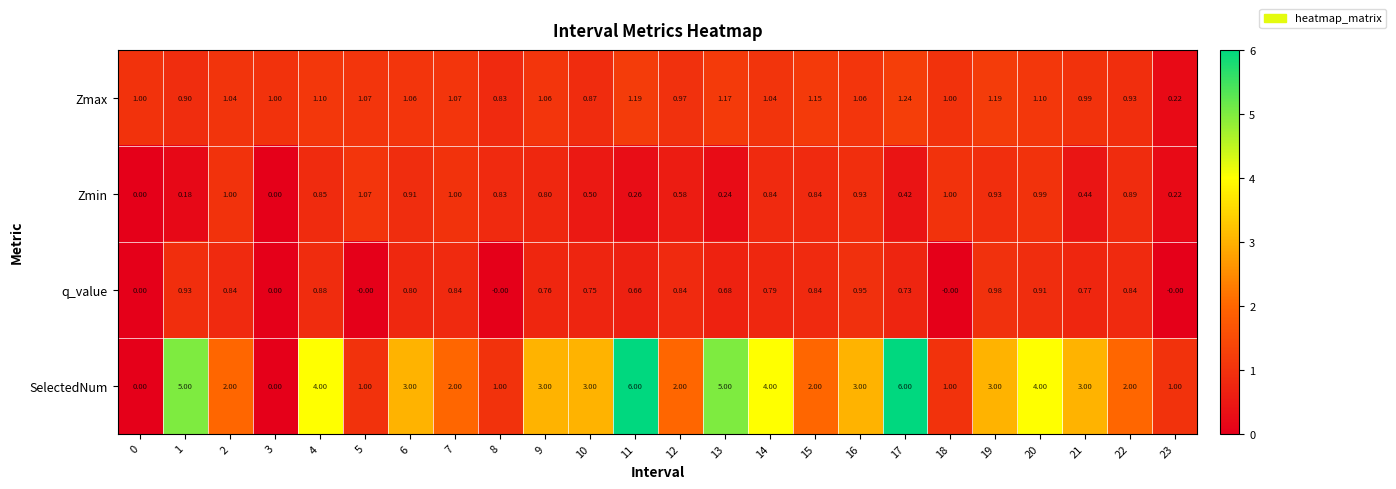

Is the value of q_value at 0 greater than the value of Zmax at 13?

No